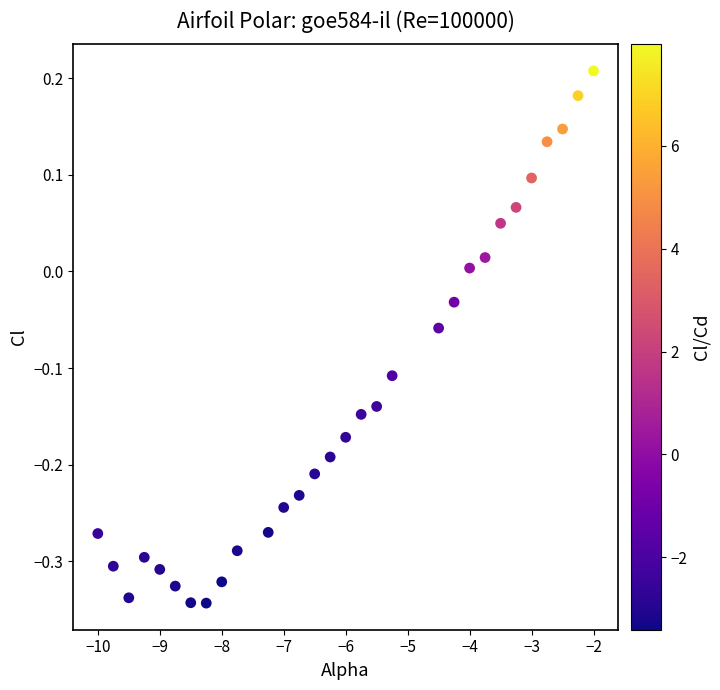

What is the range of X values (max minus min)?

8.0